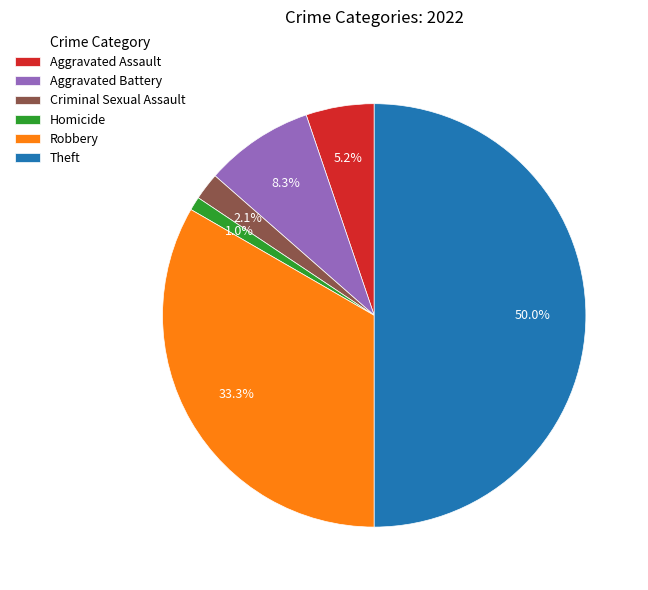

Rank the categories by value from highest to lowest.

Theft, Robbery, Aggravated Battery, Aggravated Assault, Criminal Sexual Assault, Homicide